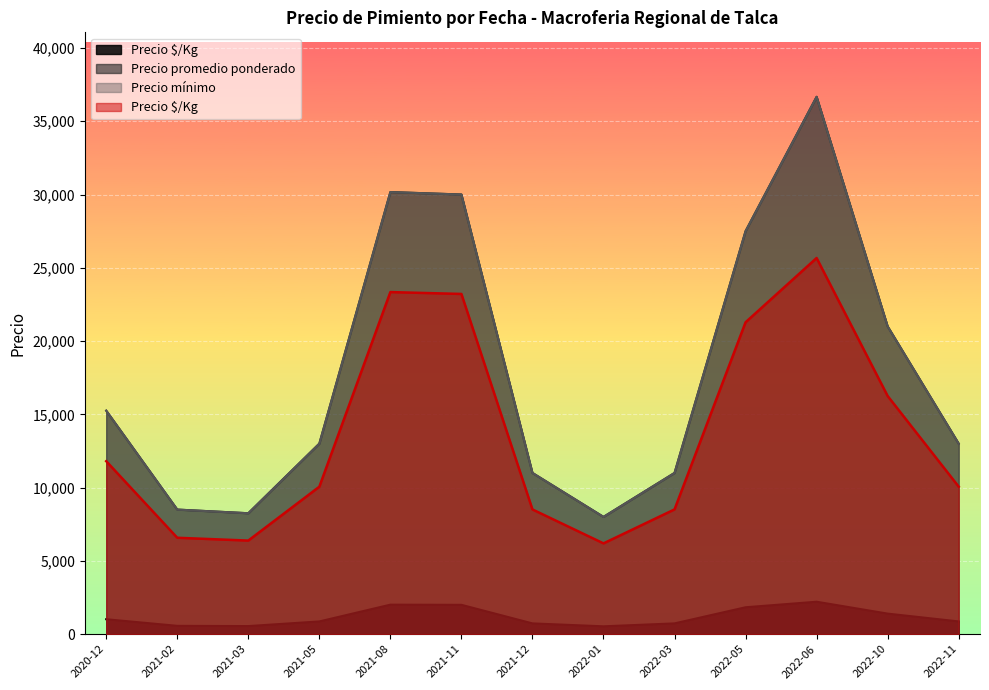

Which series has the widest spread of values?

Precio promedio ponderado